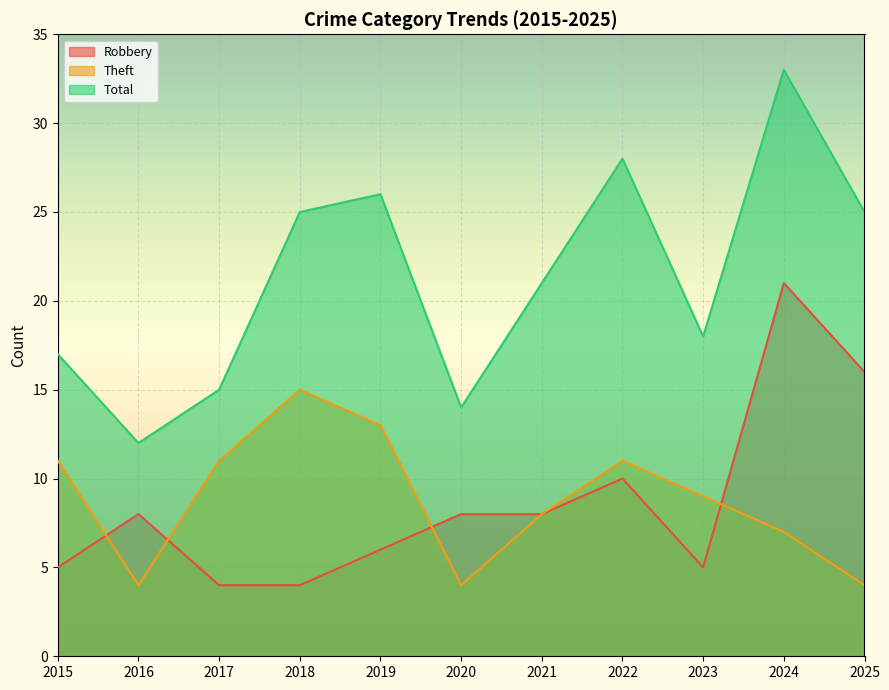

At which label is Robbery closest to 12?

2022